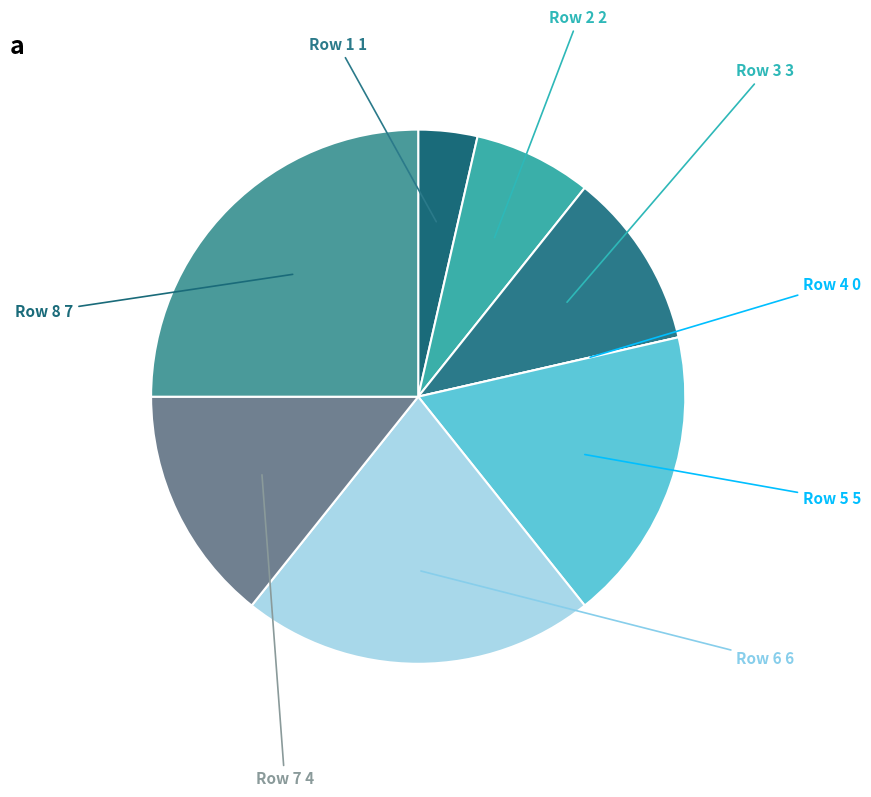

To the nearest percent, what is the difference between the largest and smallest slice percentages?

25%